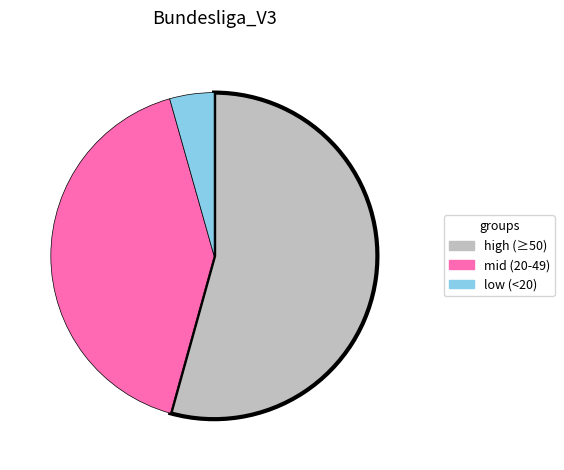

Is there a majority slice in this chart?

Yes